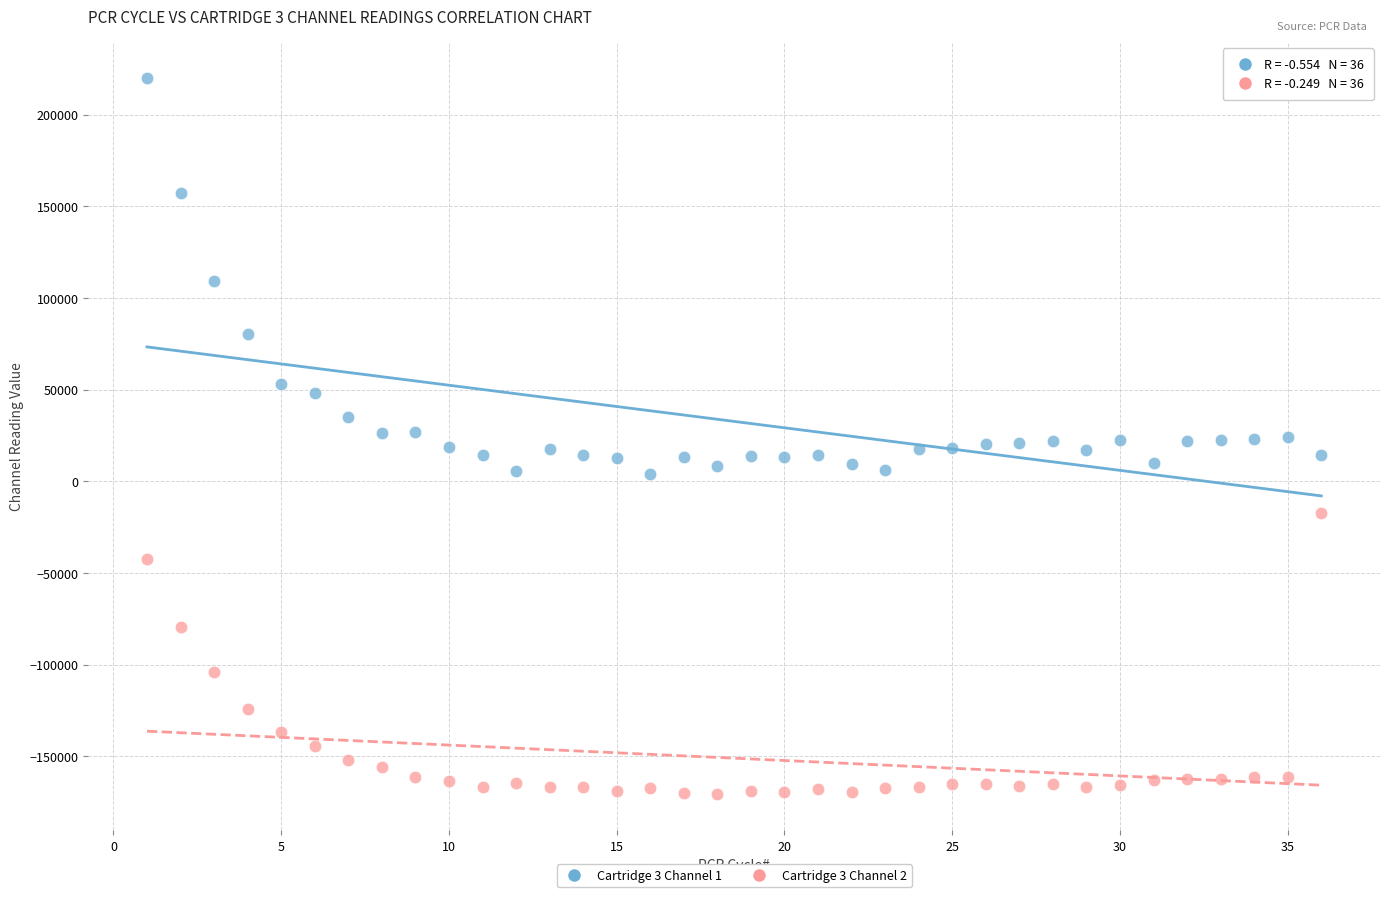

Which series contains the lowest Y value?

Cartridge 3 Channel 2